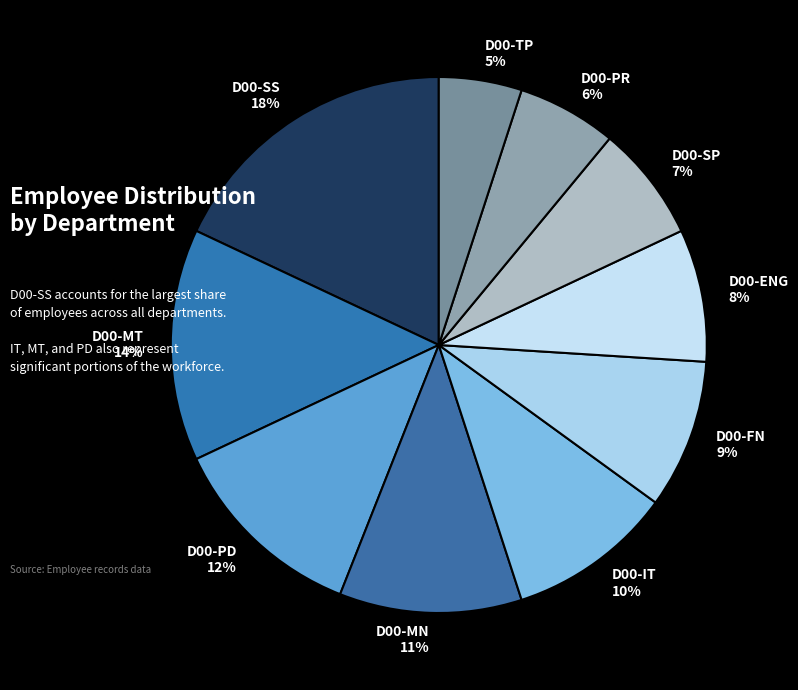

To the nearest percent, what is the difference between the largest and smallest slice percentages?

13%